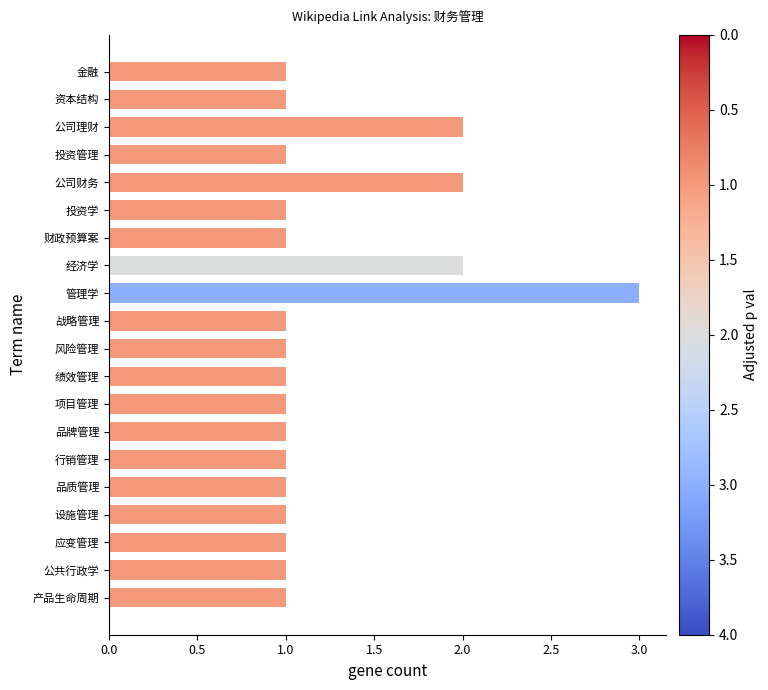

Reading bottom to top, transcribe all the data shown in this chart.

1	1	1	1	1	1	1	1	1	1	1	3	2	1	1	2	1	2	1	1